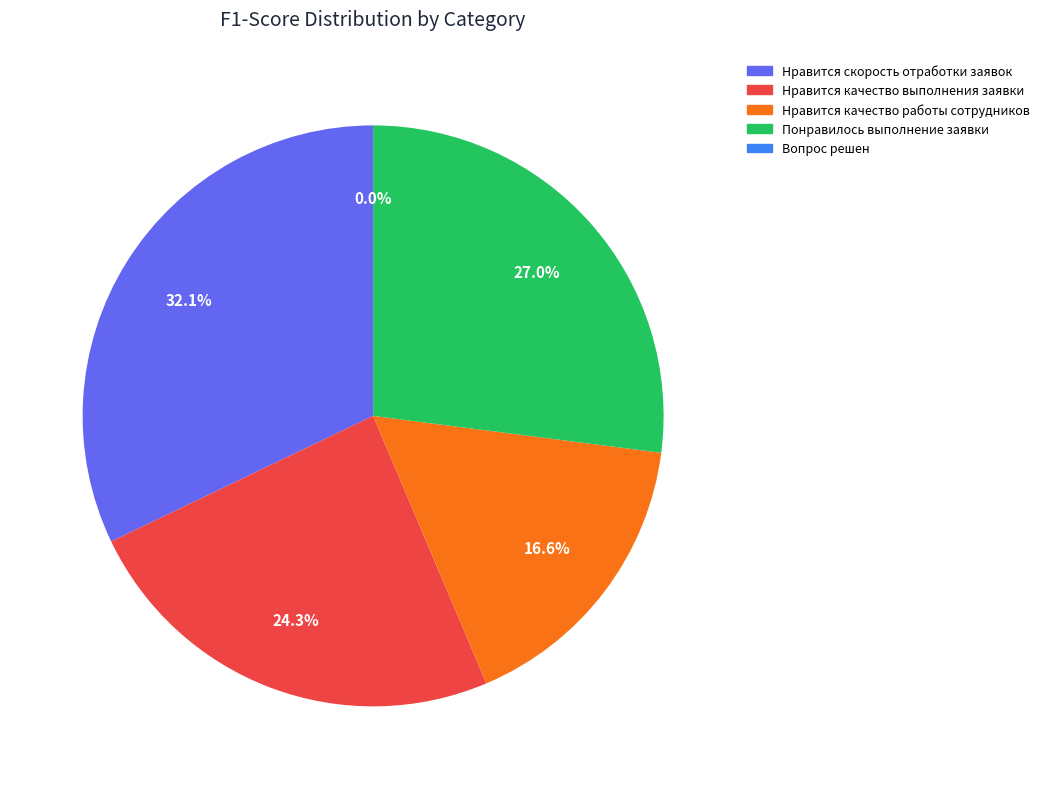

How much of the chart is everything except Нравится скорость
отработки заявок?

67.9%